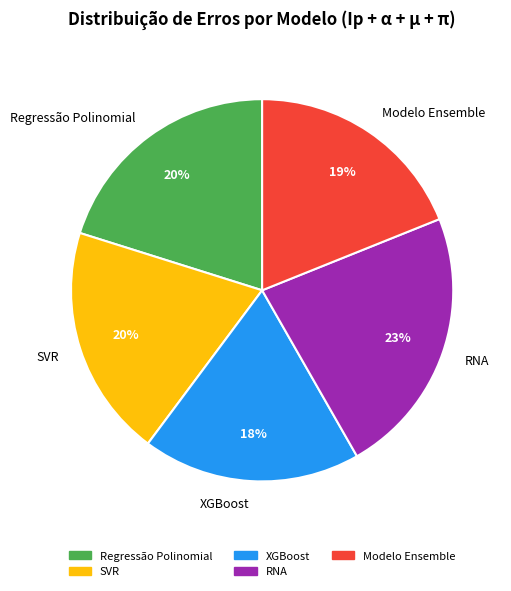

Do RNA and Regressão Polinomial together represent more than half of the pie?

No